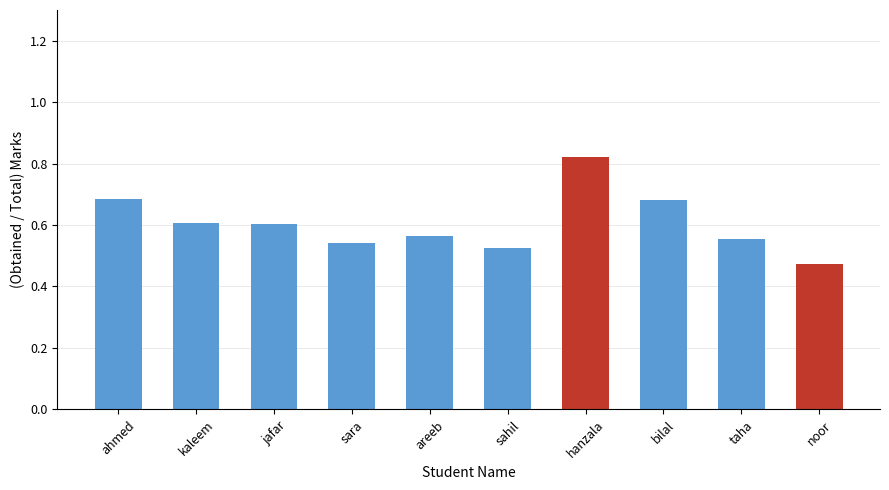

Which label corresponds to the smallest value in the chart?

noor